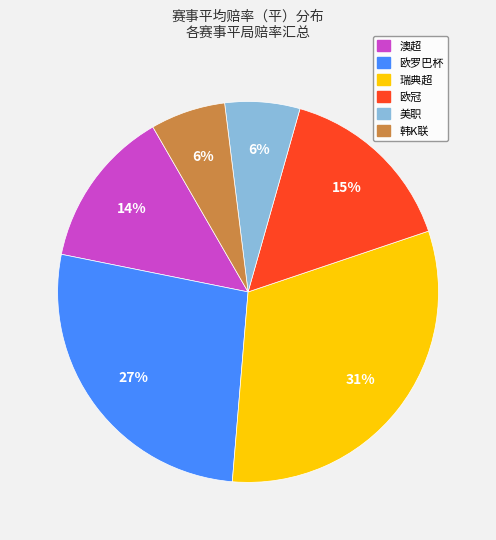

What percentage is the 欧罗巴杯 slice, to the nearest percent?

27%